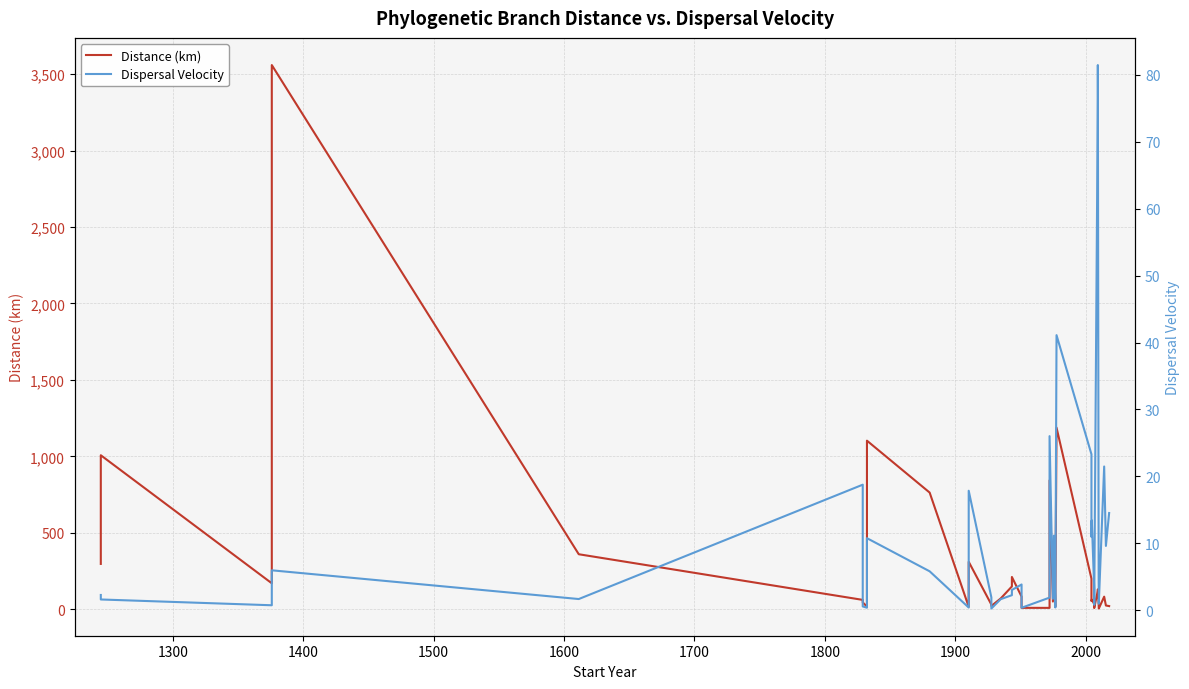

Is the value of Distance (km) at 29 greater than the value of Dispersal Velocity at 17?

Yes